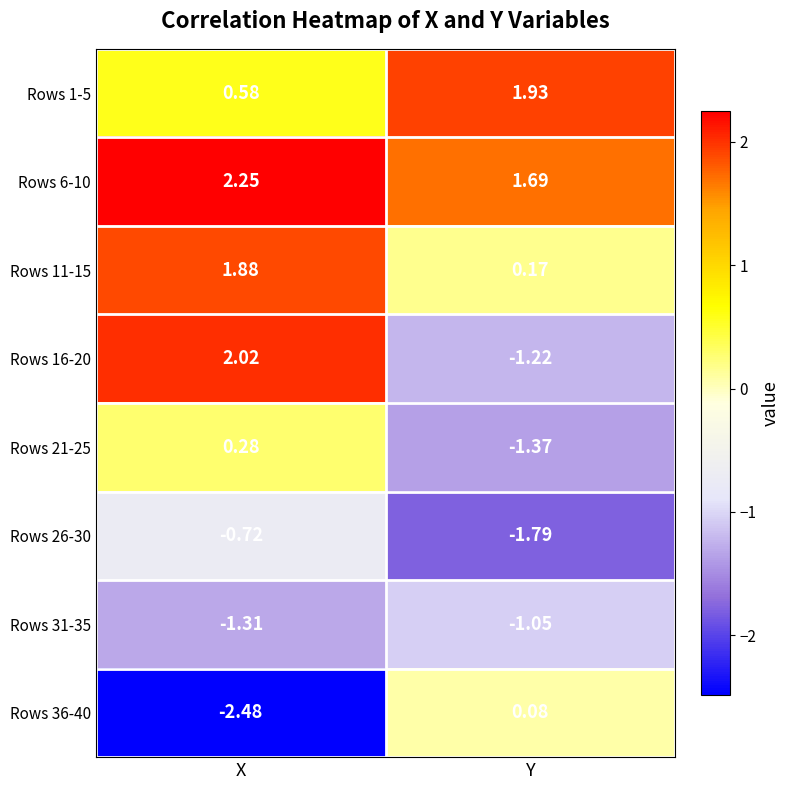

What is the total value across all series at X?

2.5